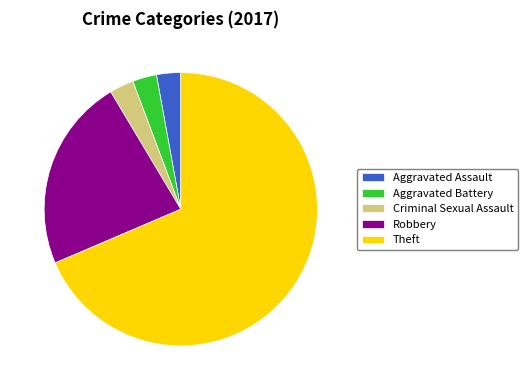

Is it true that Robbery is 23% of the pie?

True